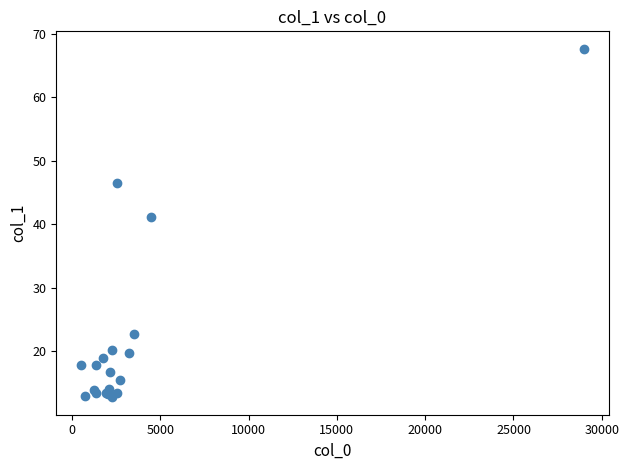

What Y value in the scatter plot is closest to 40?

41.1